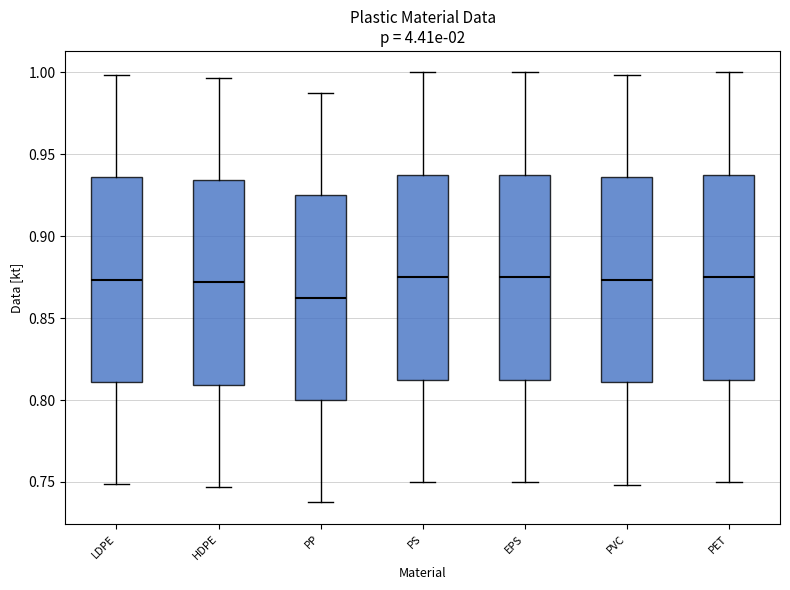

Reading left to right, transcribe this box plot: for each box, give where its median line is, the range the box spans, and where its two whiskers end, as read against the y-axis. The values are not printed on the chart, so give them approximately, as read against the axis.

LDPE: median 0.875, box 0.810 to 0.935, whiskers 0.750 to 1.000
HDPE: median 0.870, box 0.810 to 0.935, whiskers 0.745 to 0.995
PP: median 0.865, box 0.800 to 0.925, whiskers 0.740 to 0.990
PS: median 0.875, box 0.810 to 0.935, whiskers 0.750 to 1.000
EPS: median 0.875, box 0.810 to 0.935, whiskers 0.750 to 1.000
PVC: median 0.875, box 0.810 to 0.935, whiskers 0.750 to 1.000
PET: median 0.875, box 0.810 to 0.935, whiskers 0.750 to 1.000